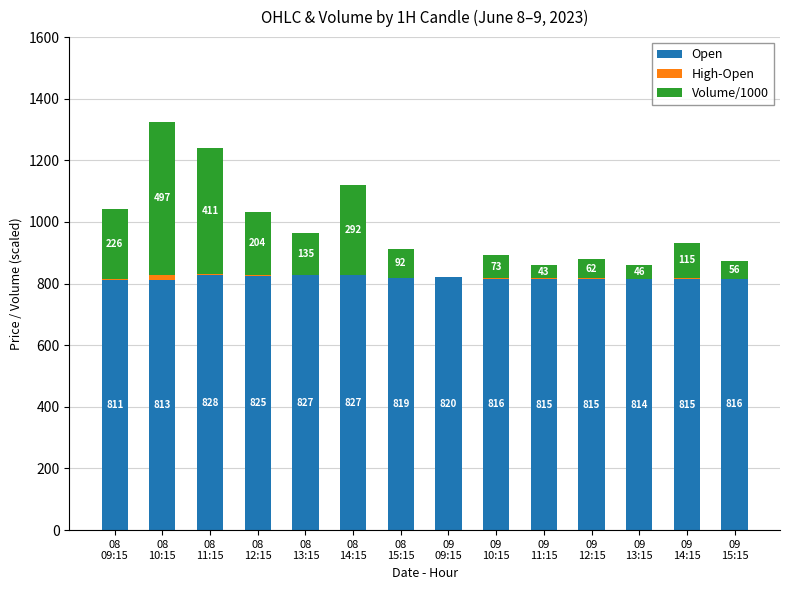

Are the bars grouped side by side (vs. stacked)?

No